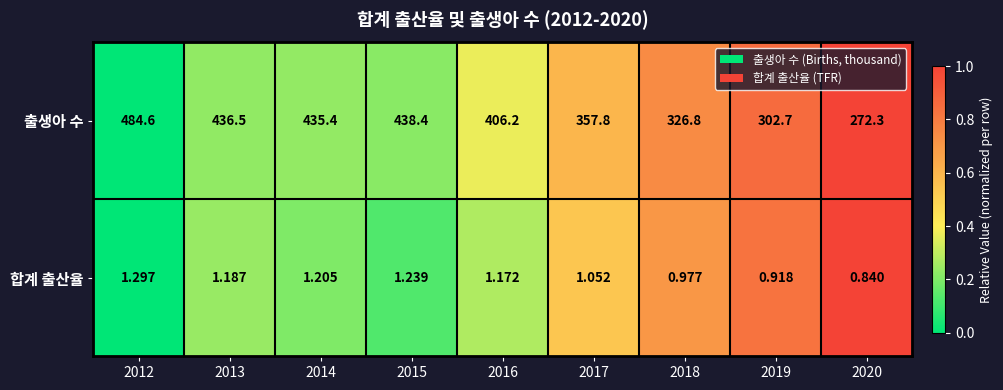

Which series has the widest spread of values?

출생아 수